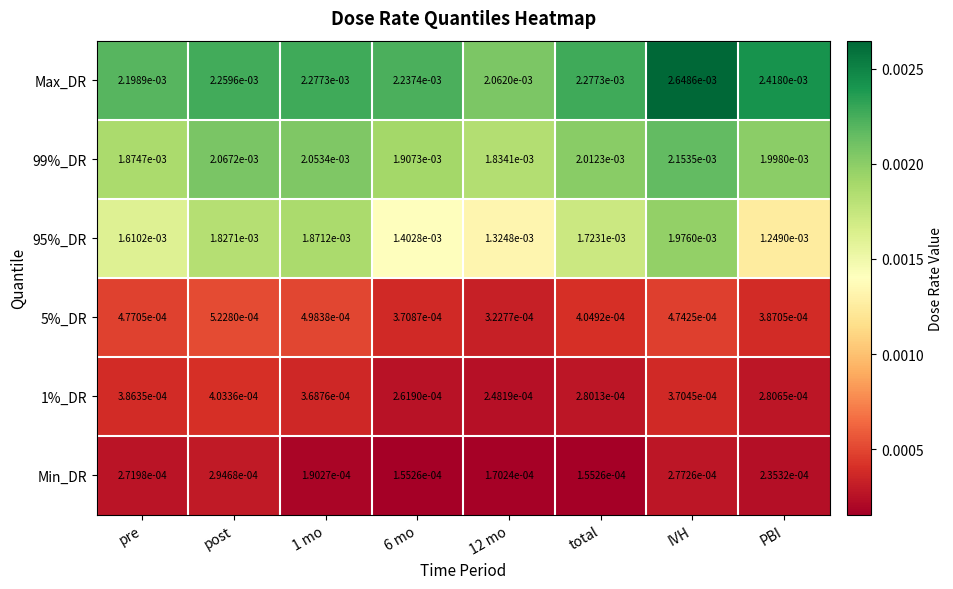

Between 6 mo and 12 mo, which series saw the biggest shift?

Max_DR